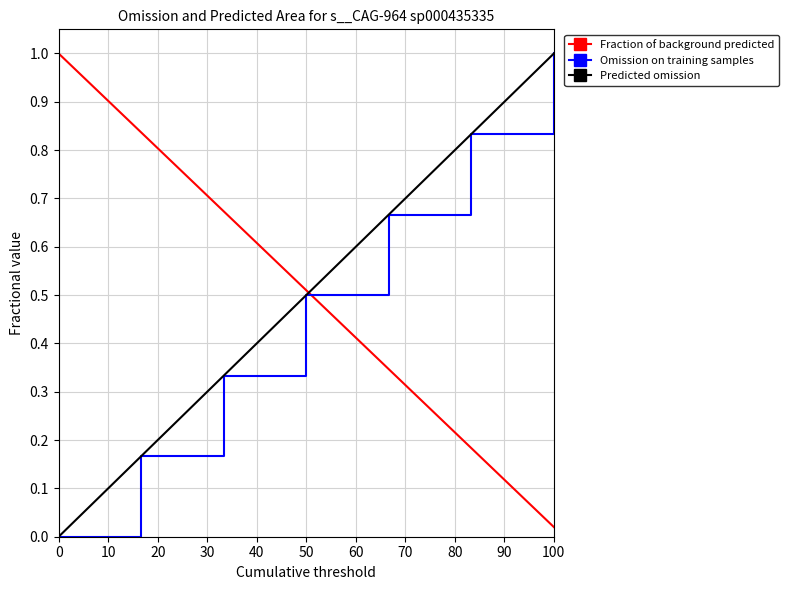

After their last crossing, which series has the higher values: Omission on training samples or Fraction of background predicted?

Omission on training samples